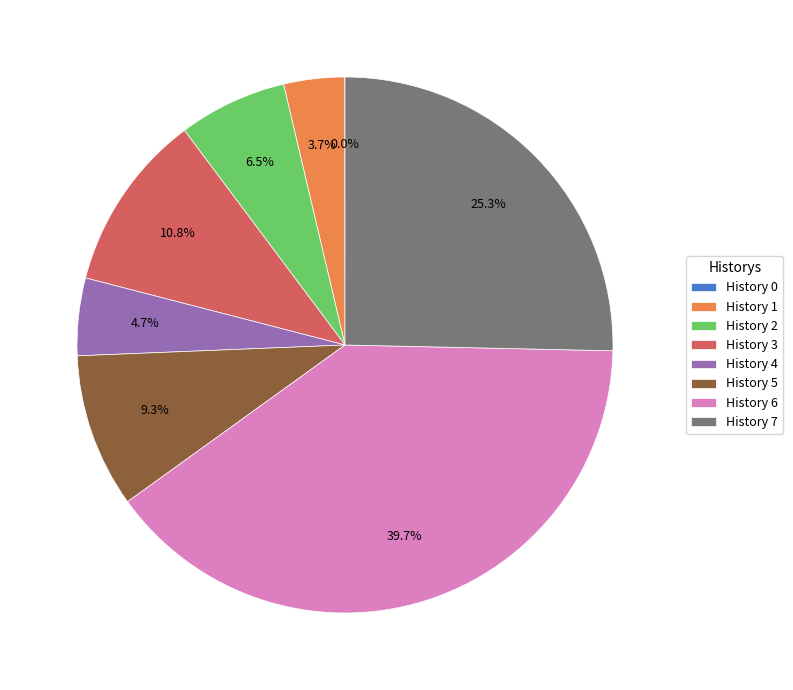

What percentage is NOT represented by History 6?

60.3%